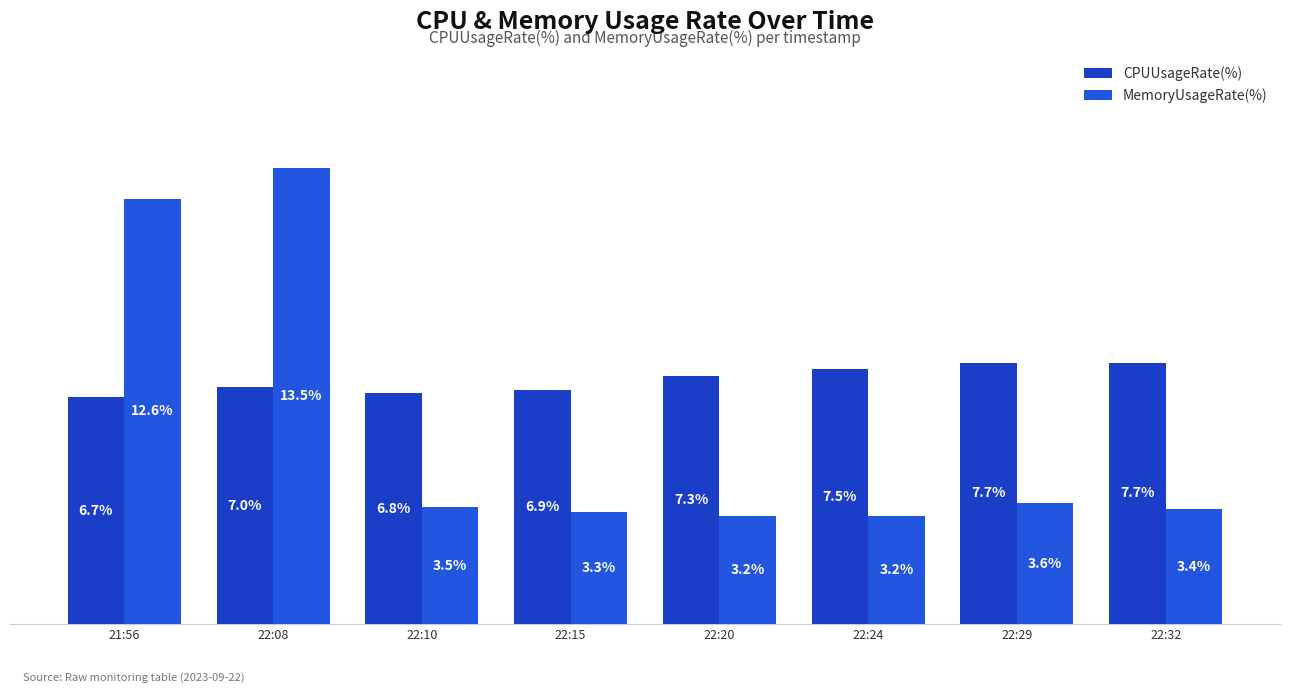

Between 22:15 and 22:29, which series saw the biggest shift?

CPUUsageRate(%)